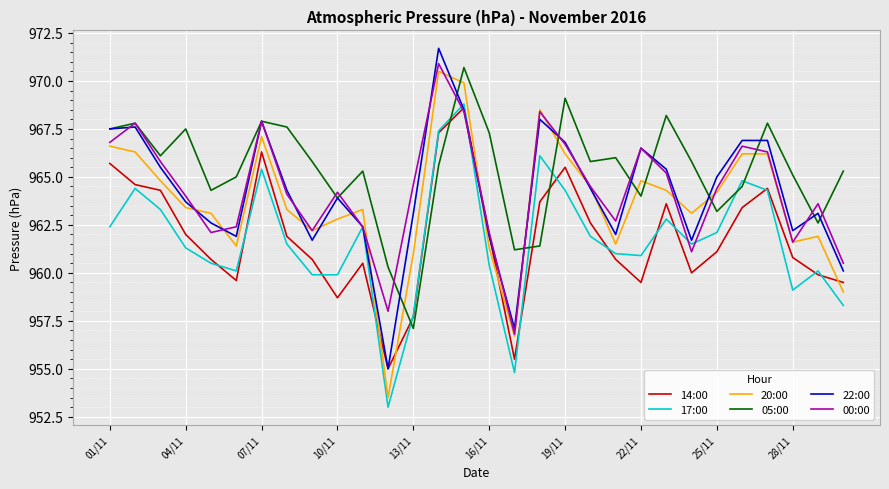

In 14:00, how many points are lower than both neighbors (excluding endpoints)?

6